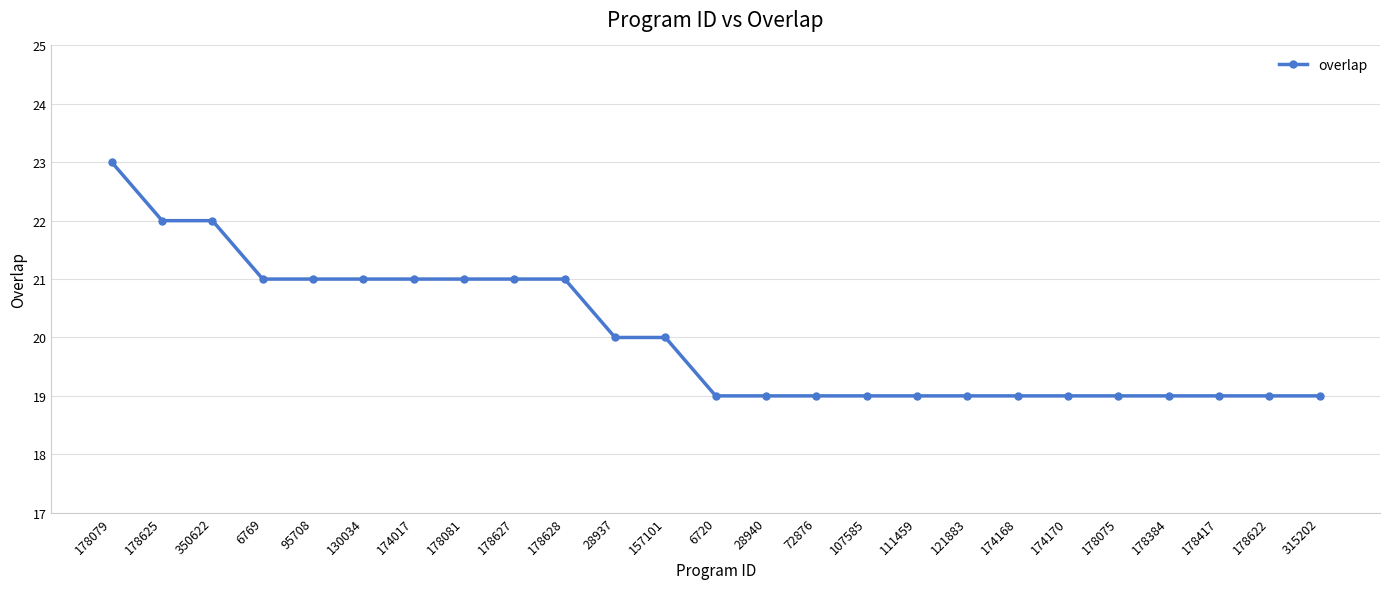

Is it true that the value at 95708 is 21?

True